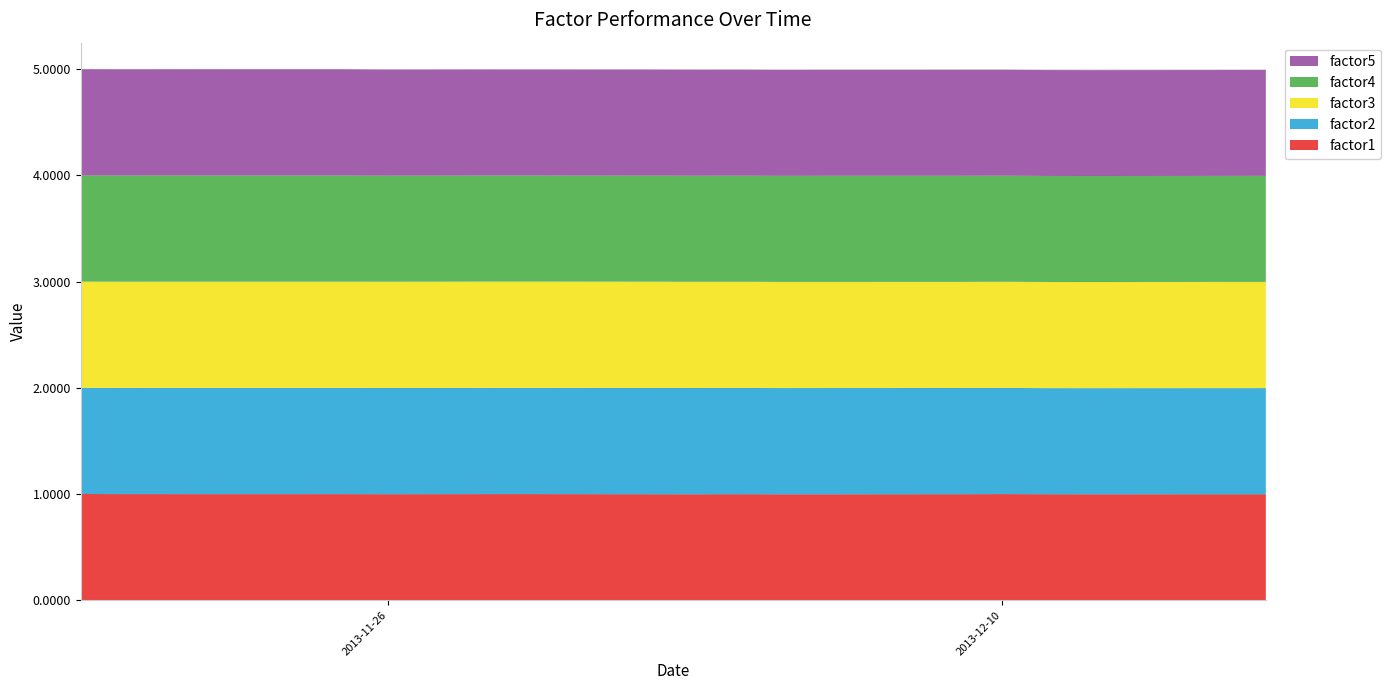

Reading left to right, list all the values displayed in this chart.

factor1: 2013-11-19=1.0	2013-11-20=1.0	2013-11-21=1.0	2013-11-22=1.0	2013-11-25=1.0	2013-11-26=1.0	2013-11-27=1.0	2013-11-28=1.0	2013-11-29=1.0	2013-12-02=1.0	2013-12-03=1.0	2013-12-04=1.0	2013-12-05=1.0	2013-12-06=1.0	2013-12-09=1.0	2013-12-10=1.0	2013-12-11=1.0	2013-12-12=1.0	2013-12-13=1.0	2013-12-16=1.0
factor2: 2013-11-19=1.0	2013-11-20=1.0	2013-11-21=1.0	2013-11-22=1.0	2013-11-25=1.0	2013-11-26=1.0	2013-11-27=1.0	2013-11-28=1.0	2013-11-29=1.0	2013-12-02=1.0	2013-12-03=1.0	2013-12-04=1.0	2013-12-05=1.0	2013-12-06=1.0	2013-12-09=1.0	2013-12-10=1.0	2013-12-11=1.0	2013-12-12=1.0	2013-12-13=1.0	2013-12-16=1.0
factor3: 2013-11-19=1.0	2013-11-20=1.0	2013-11-21=1.0	2013-11-22=1.0	2013-11-25=1.0	2013-11-26=1.0	2013-11-27=1.0	2013-11-28=1.0	2013-11-29=1.0	2013-12-02=1.0	2013-12-03=1.0	2013-12-04=1.0	2013-12-05=1.0	2013-12-06=1.0	2013-12-09=1.0	2013-12-10=1.0	2013-12-11=1.0	2013-12-12=1.0	2013-12-13=1.0	2013-12-16=1.0
factor4: 2013-11-19=1.0	2013-11-20=1.0	2013-11-21=1.0	2013-11-22=1.0	2013-11-25=1.0	2013-11-26=1.0	2013-11-27=1.0	2013-11-28=1.0	2013-11-29=1.0	2013-12-02=1.0	2013-12-03=1.0	2013-12-04=1.0	2013-12-05=1.0	2013-12-06=1.0	2013-12-09=1.0	2013-12-10=1.0	2013-12-11=1.0	2013-12-12=1.0	2013-12-13=1.0	2013-12-16=1.0
factor5: 2013-11-19=1.0	2013-11-20=1.0	2013-11-21=1.0	2013-11-22=1.0	2013-11-25=1.0	2013-11-26=1.0	2013-11-27=1.0	2013-11-28=1.0	2013-11-29=1.0	2013-12-02=1.0	2013-12-03=1.0	2013-12-04=1.0	2013-12-05=1.0	2013-12-06=1.0	2013-12-09=1.0	2013-12-10=1.0	2013-12-11=1.0	2013-12-12=1.0	2013-12-13=1.0	2013-12-16=1.0